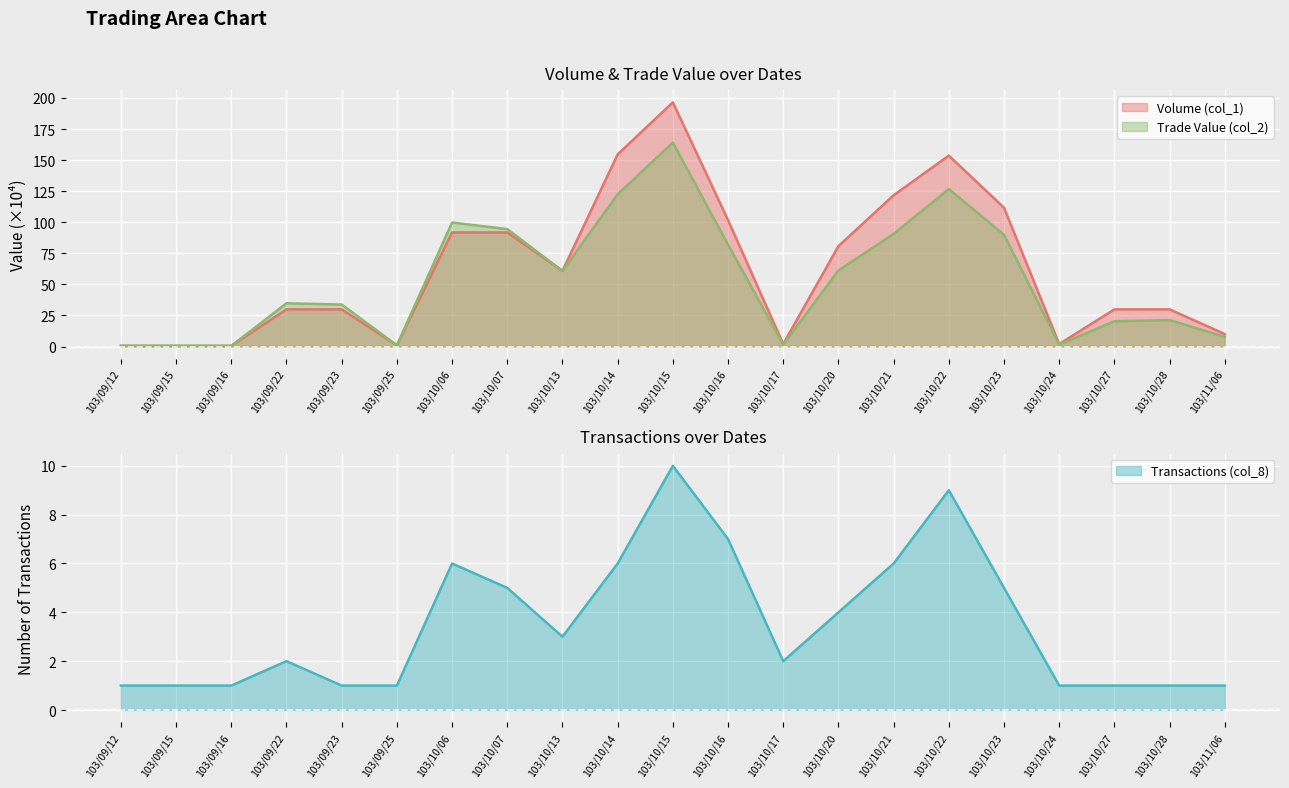

What is the label of the 7th point from the right?

103/10/21